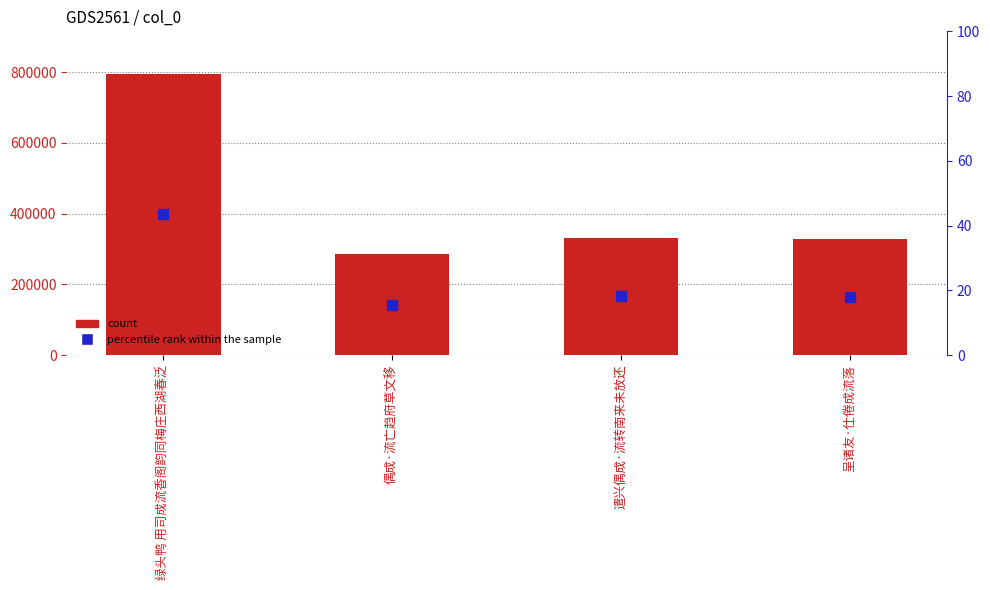

At which category does the chart reach its peak across all series?

绿头鸭 用司成流香阁韵同梅庄西湖春泛